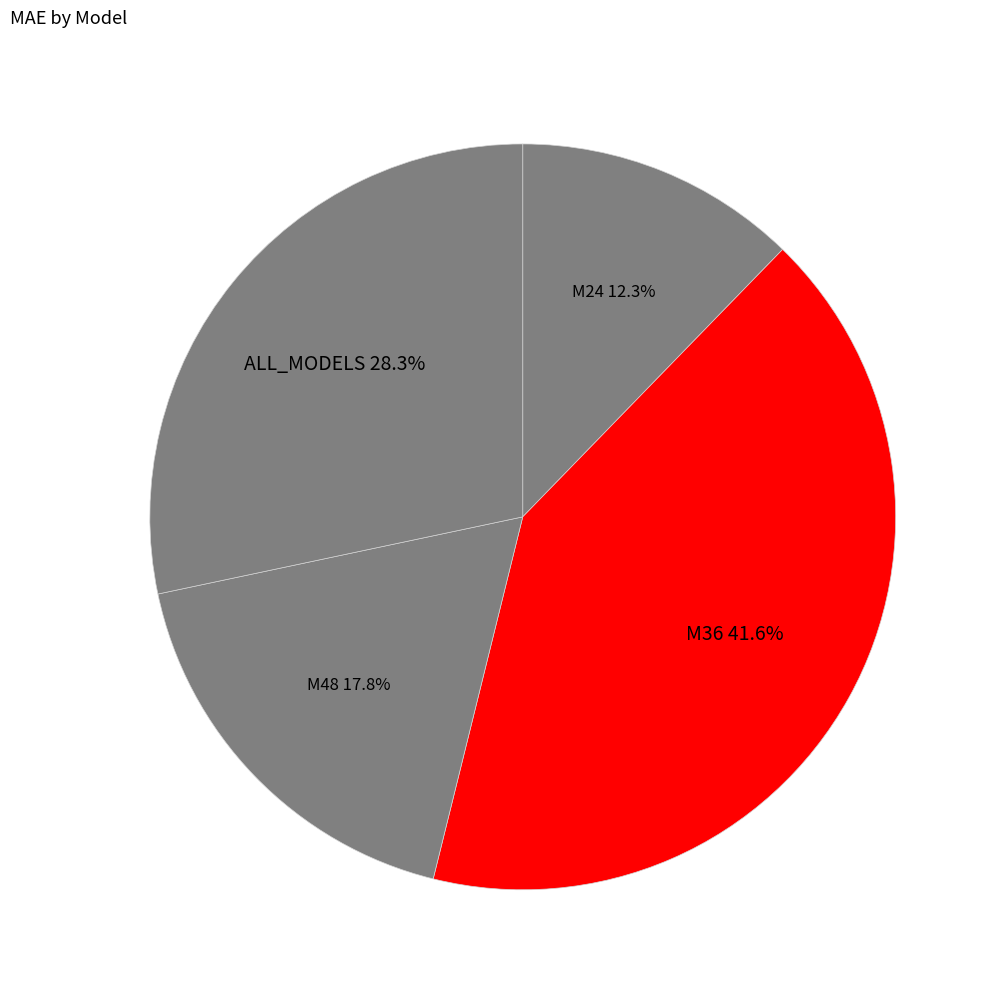

Is there a majority slice in this chart?

No